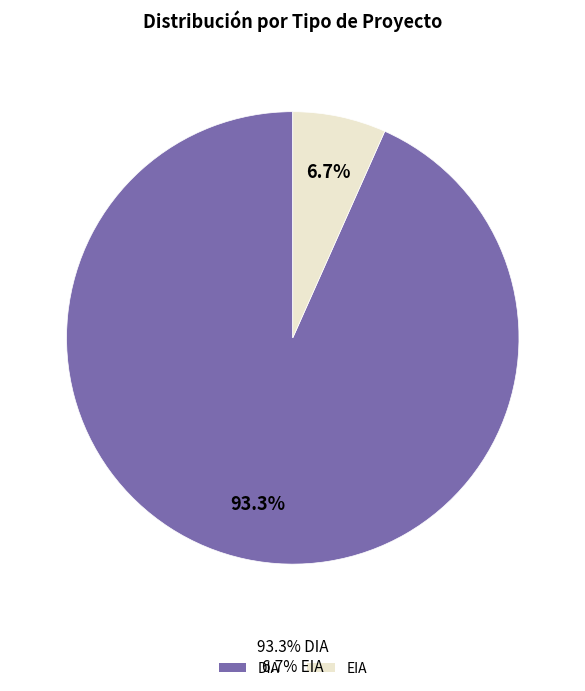

What is the smallest slice in the pie chart?

EIA